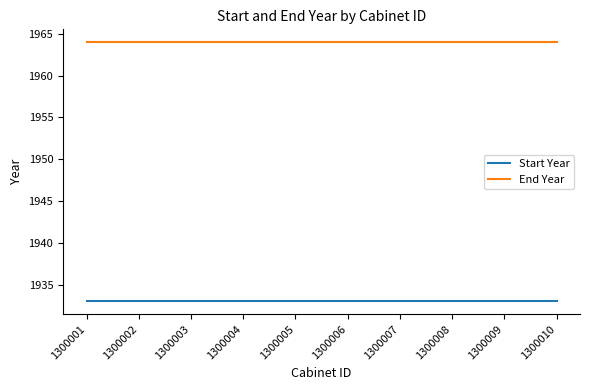

Rank the series at 1300001 from lowest to highest value.

Start Year, End Year